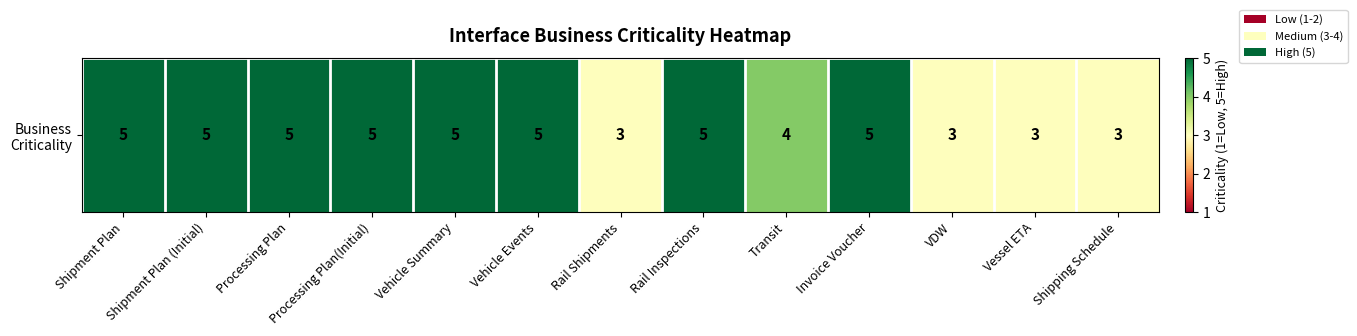

List the labels in order of value, largest first.

Shipment Plan, Shipment Plan (Initial), Processing Plan, Processing Plan(Initial), Vehicle Summary, Vehicle Events, Rail Inspections, Invoice Voucher, Transit, Rail Shipments, VDW, Vessel ETA, Shipping Schedule